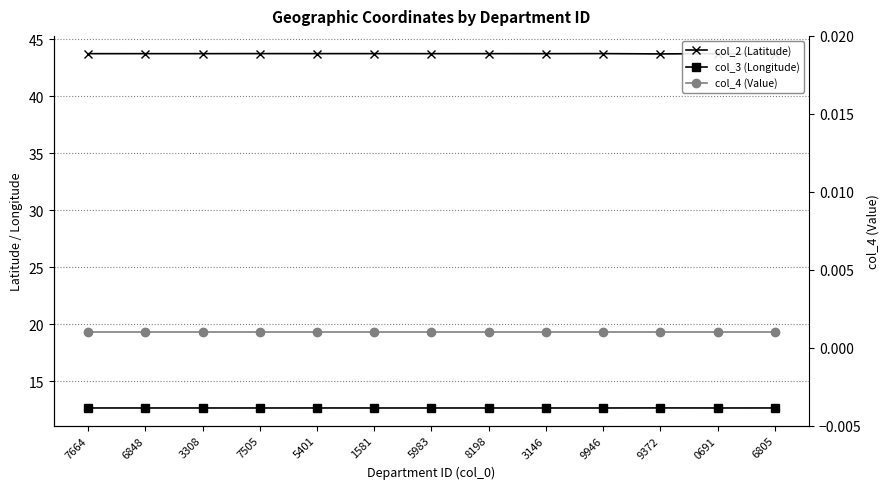

Is it true that col_3 (Longitude) equals 12.6 at 6848?

True